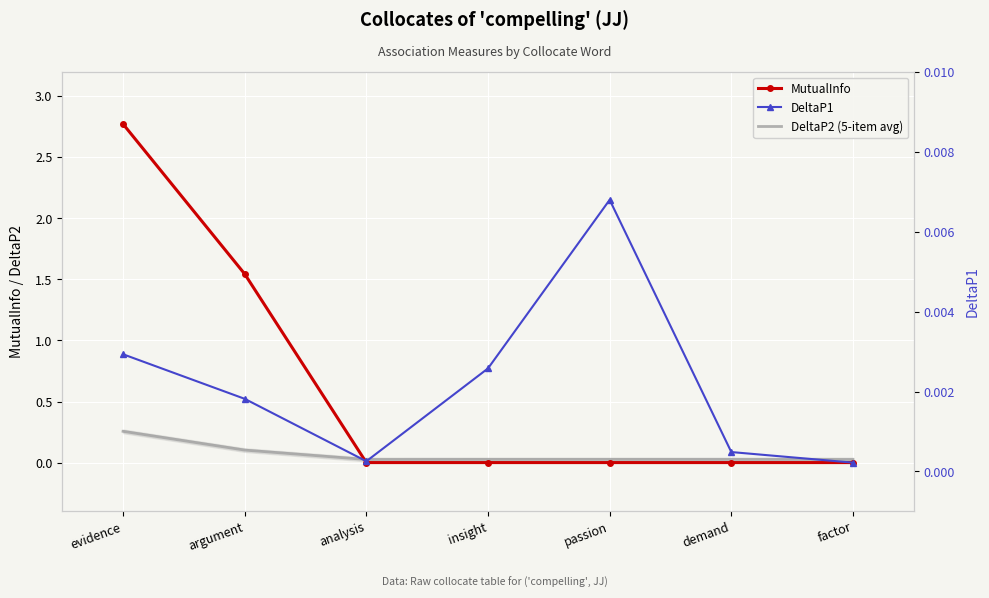

Is it true that DeltaP1 equals 0.0 at passion?

True